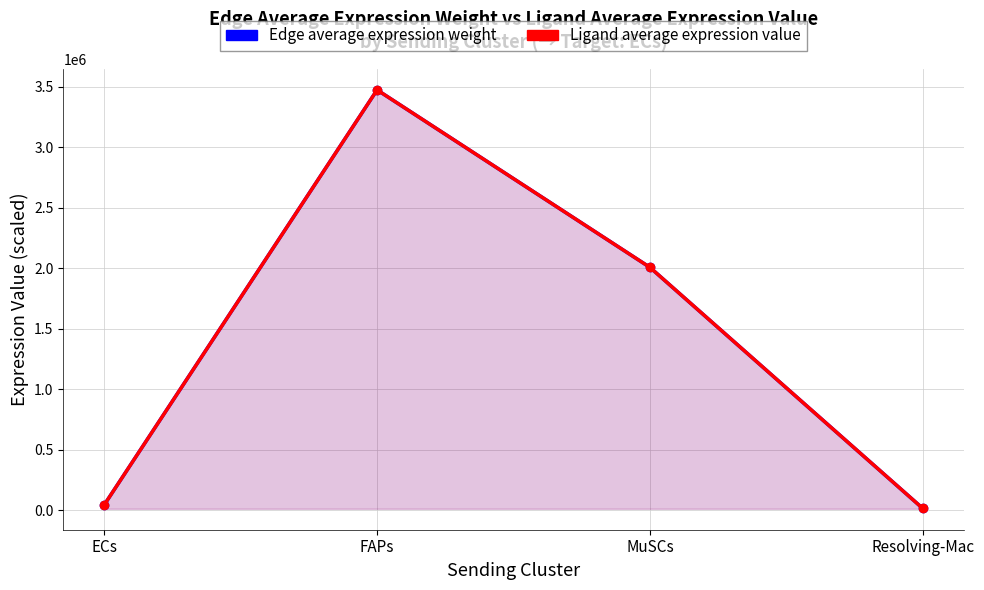

Which series has the largest total across all categories?

Edge average expression weight